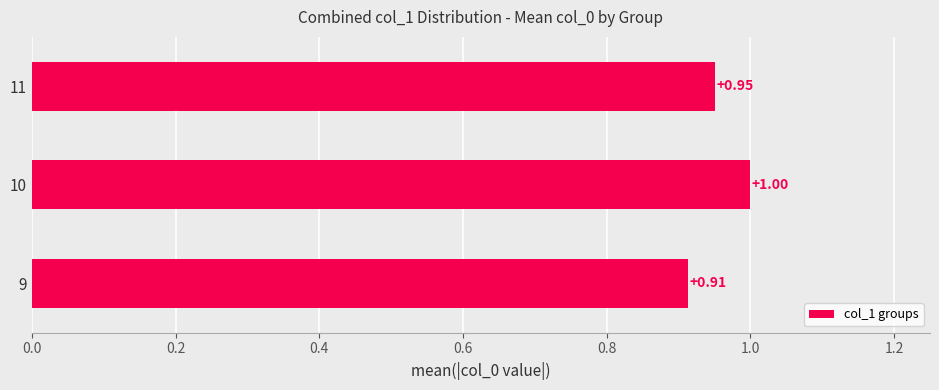

What is the difference between the maximum and minimum values?

0.1